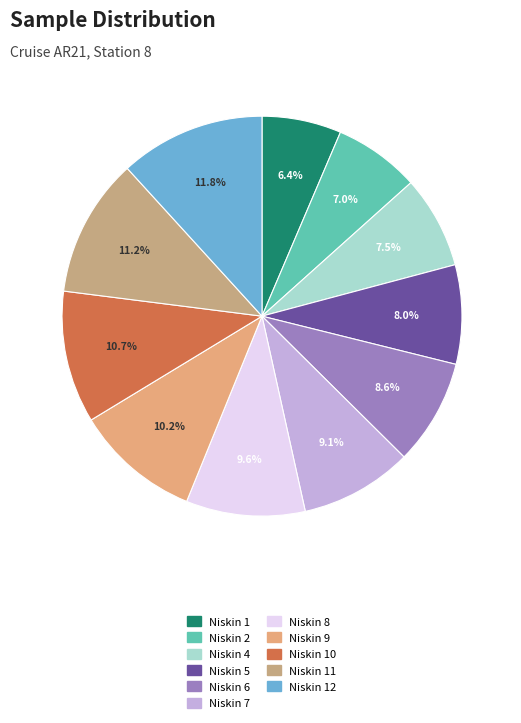

Which category has the biggest portion of the pie?

Niskin 12